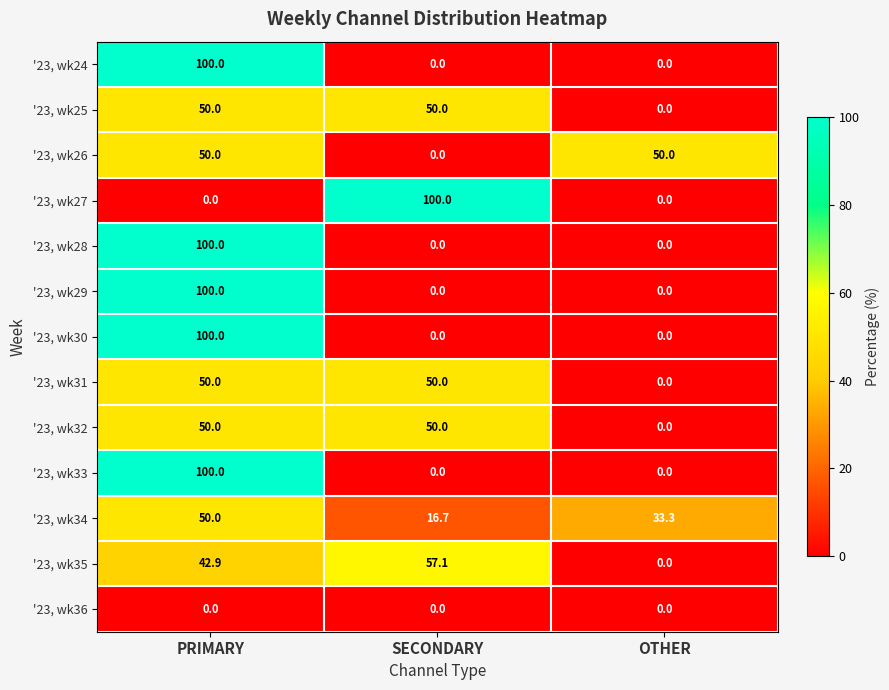

At which label does '23, wk35 first exceed 42?

PRIMARY